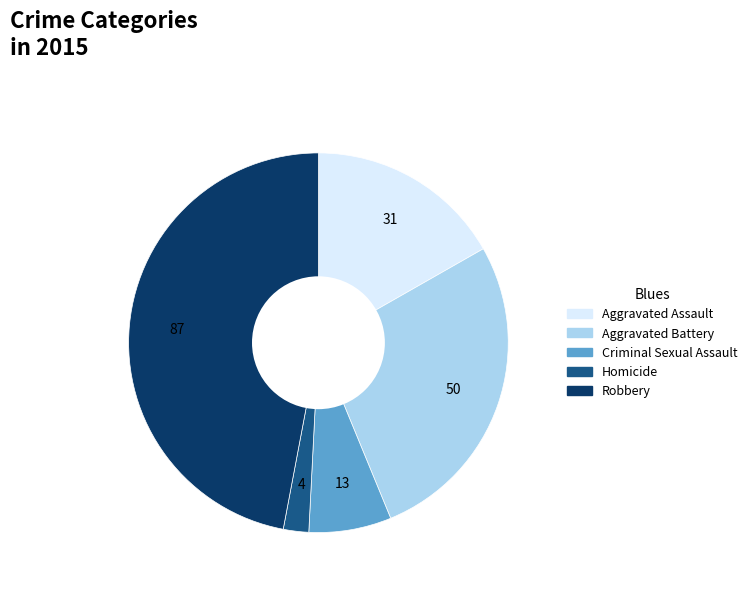

Do Robbery and Aggravated Battery together represent more than half of the pie?

Yes